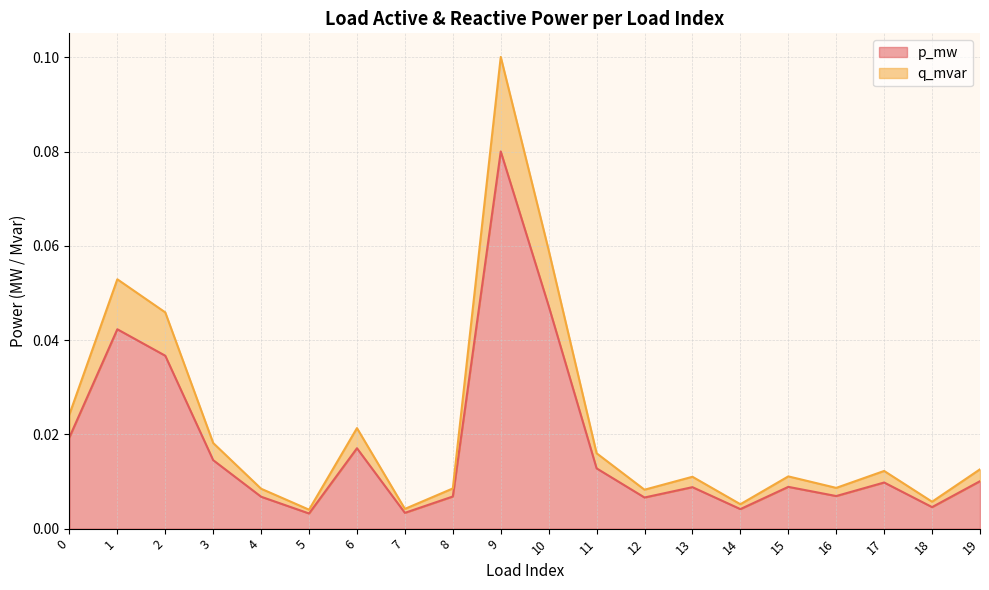

Reading left to right, what are all the values shown in this chart?

p_mw: 0.0	0.0	0.0	0.0	0.0	0.0	0.0	0.0	0.0	0.1	0.0	0.0	0.0	0.0	0.0	0.0	0.0	0.0	0.0	0.0
q_mvar: 0.0	0.1	0.0	0.0	0.0	0.0	0.0	0.0	0.0	0.1	0.1	0.0	0.0	0.0	0.0	0.0	0.0	0.0	0.0	0.0